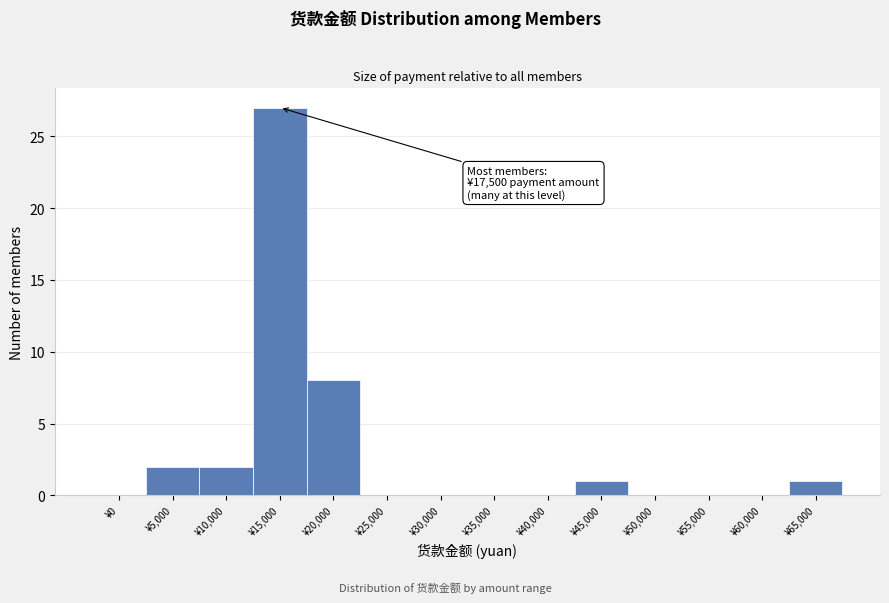

Reading right to left, what are all the values shown in this chart?

¥65,000=1	¥60,000=0	¥55,000=0	¥50,000=0	¥45,000=1	¥40,000=0	¥35,000=0	¥30,000=0	¥25,000=0	¥20,000=8	¥15,000=27	¥10,000=2	¥5,000=2	¥0=0